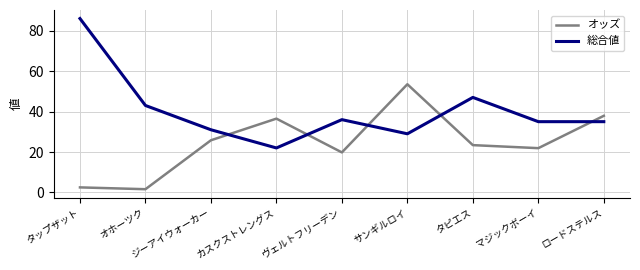

What is the average value of the オッズ series?

24.8